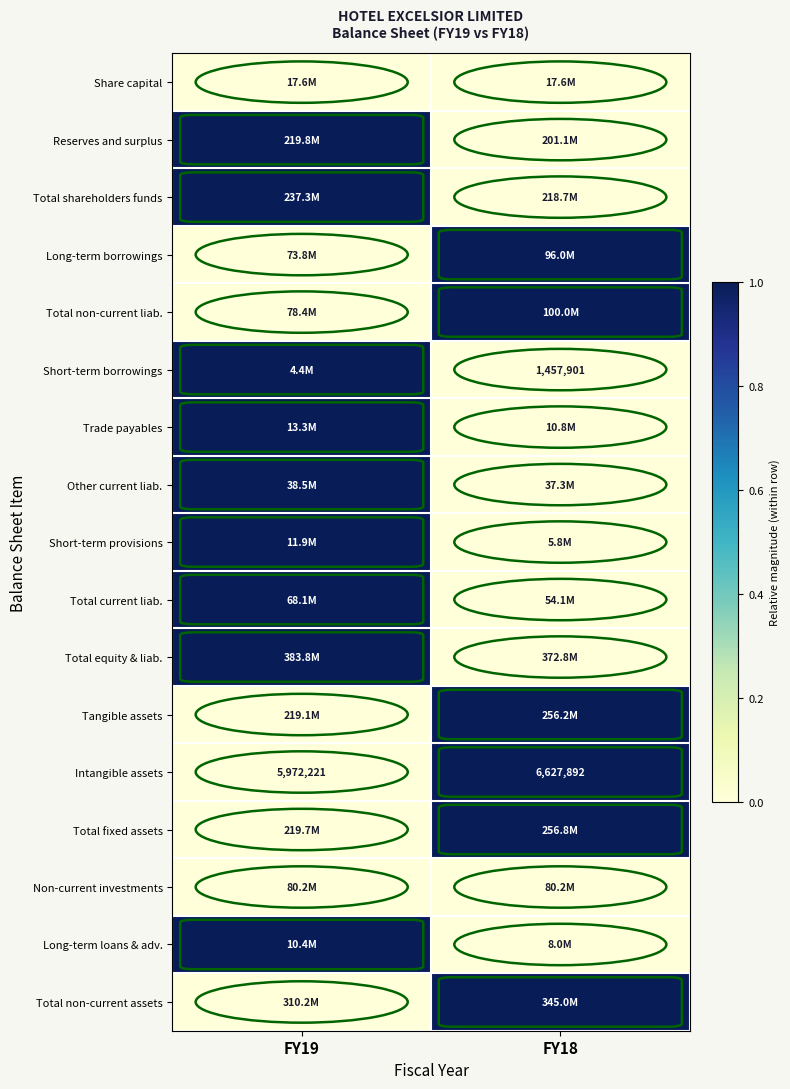

What is the lowest value of the Intangible assets series?

5972221